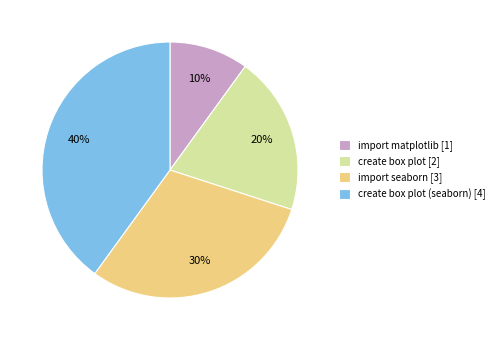

To the nearest percent, what is the average slice percentage?

25%